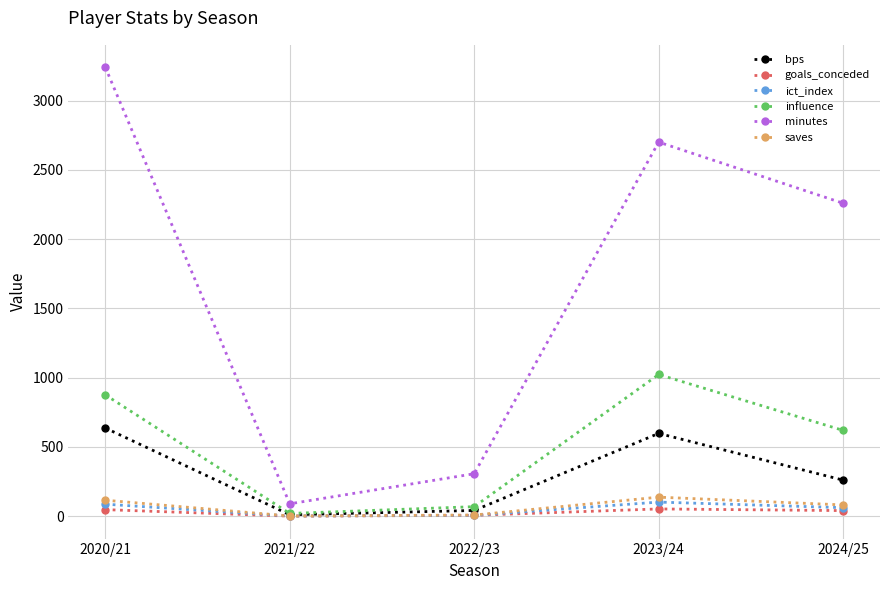

What is the difference between the highest and lowest values at 2024/25?

2218.0